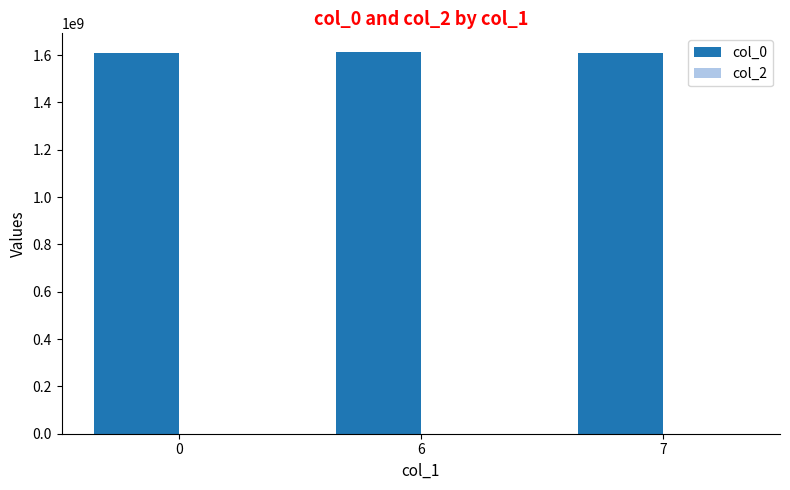

What is the greatest value displayed?

1611605672.0